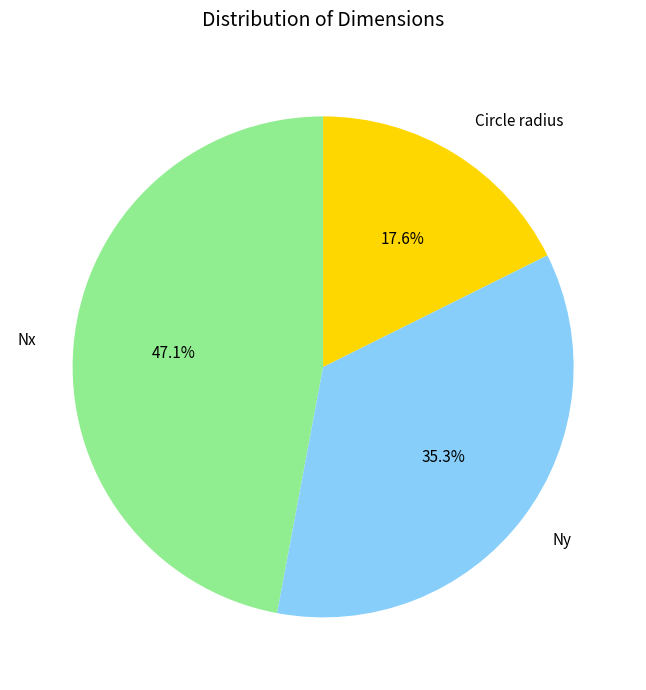

To the nearest percent, what percentage of the pie is Nx?

47%